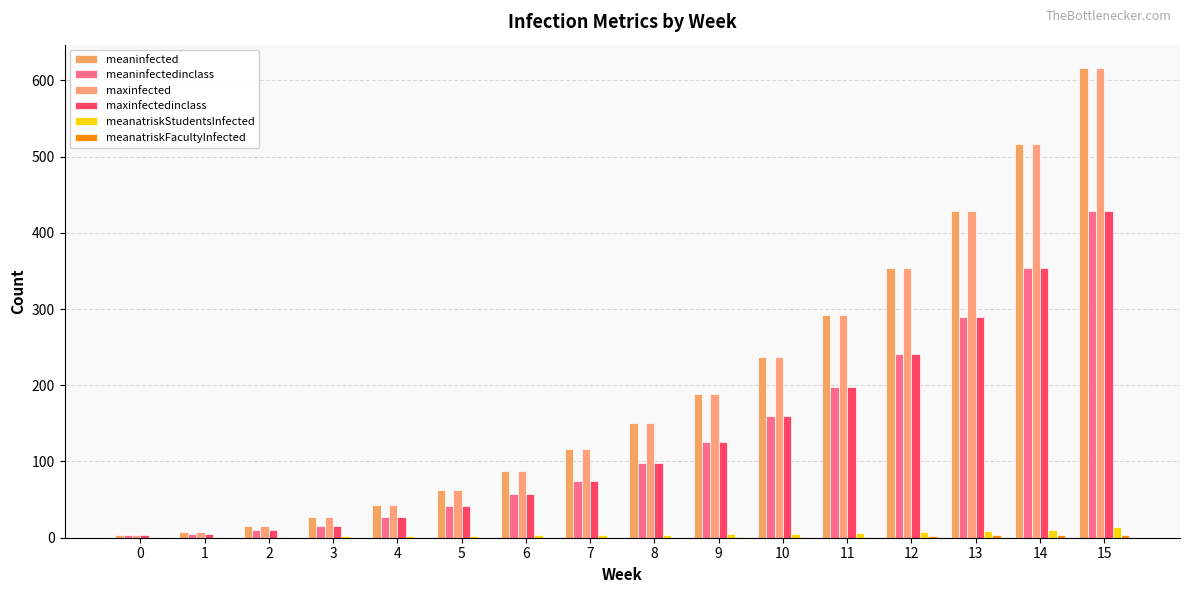

How many groups of bars are there?

16